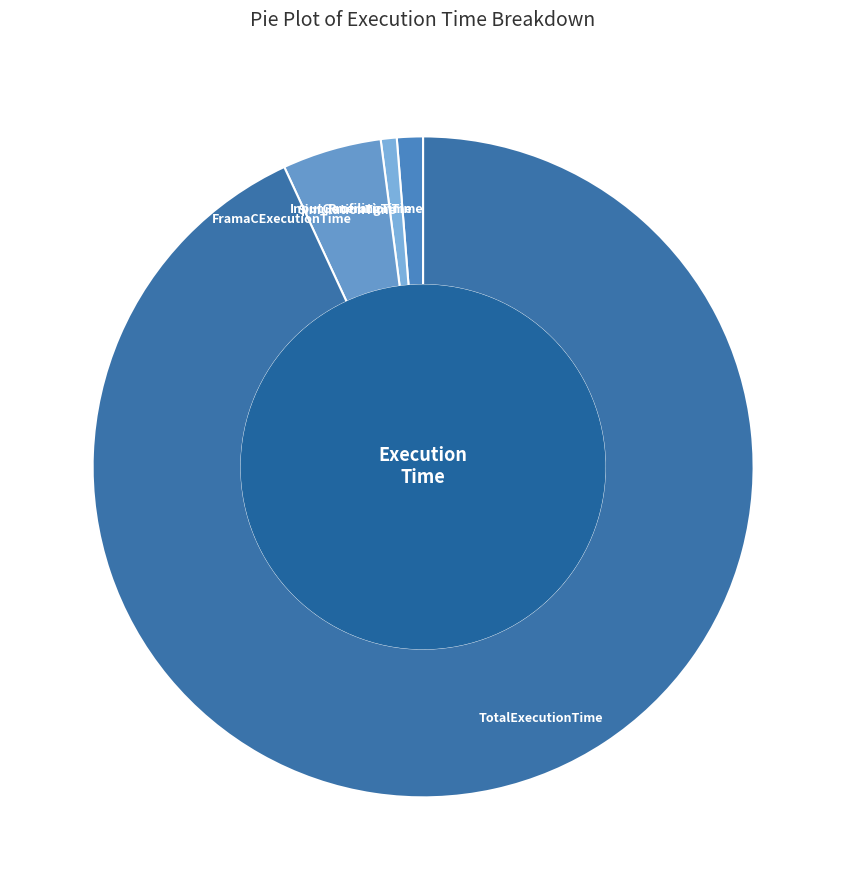

Is the sum of FramaCExecutionTime and SimulationTime greater than half?

No